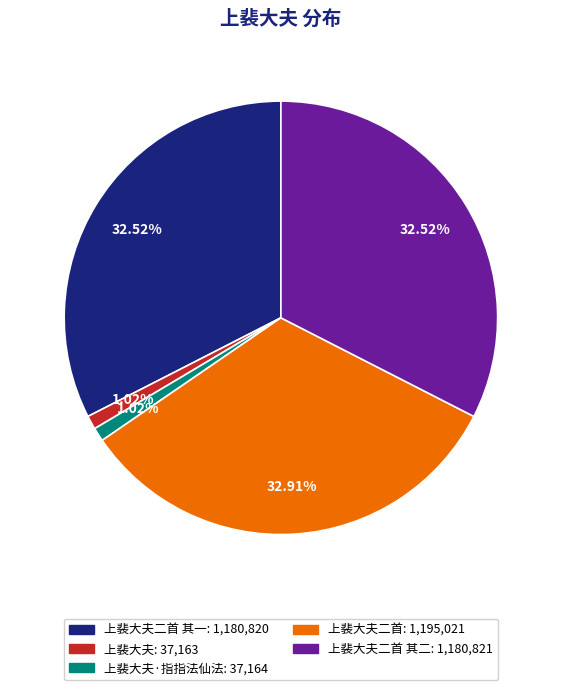

Is there a majority slice in this chart?

No